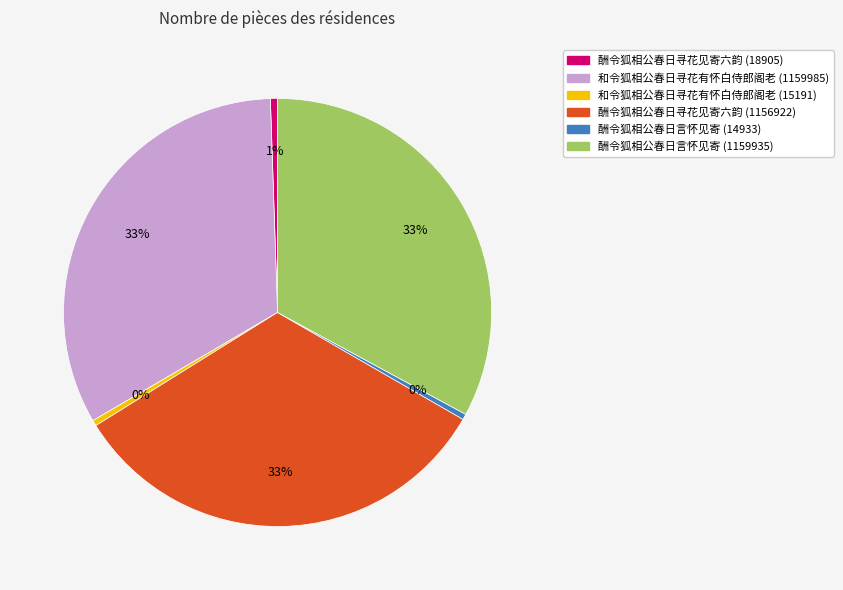

Is there any slice that represents more than half of the pie?

No